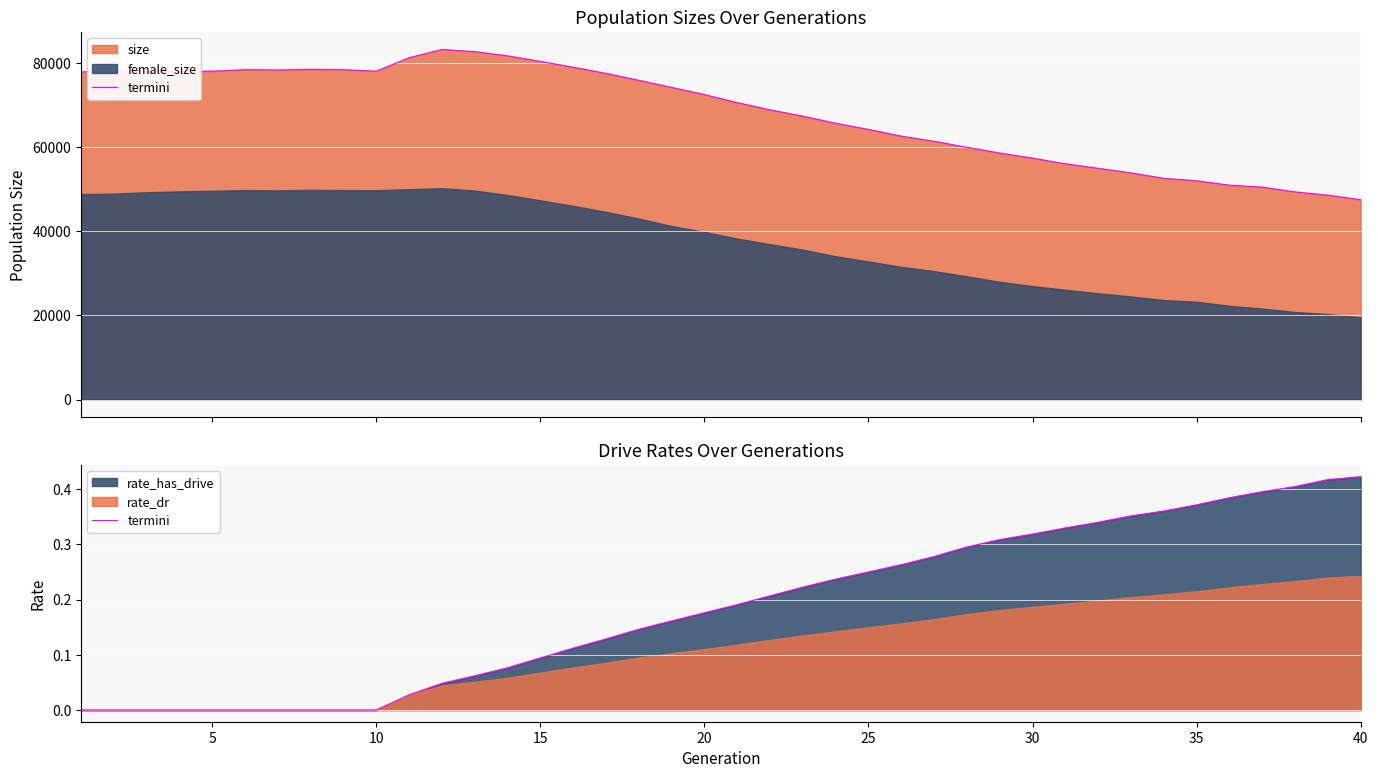

What is the difference between the maximum and second lowest values?

0.4